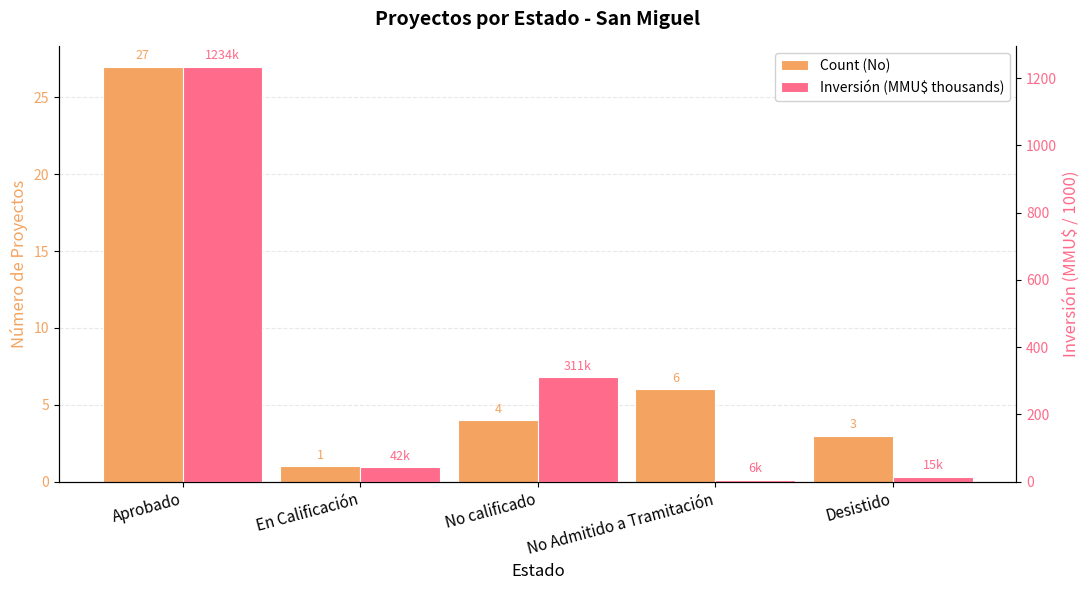

What is the label of the 2nd bar from the left?

En Calificación